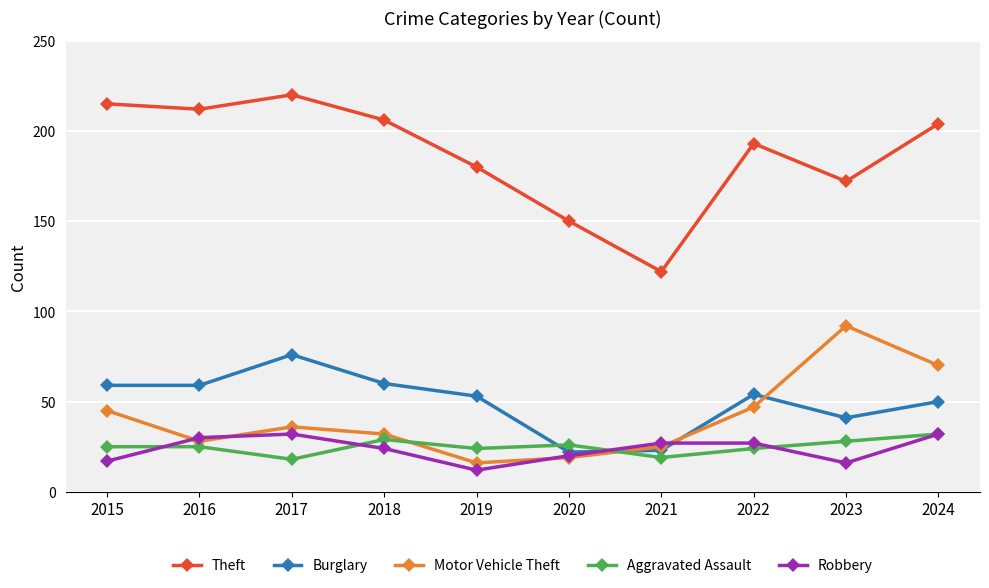

What is the maximum value for Aggravated Assault?

32